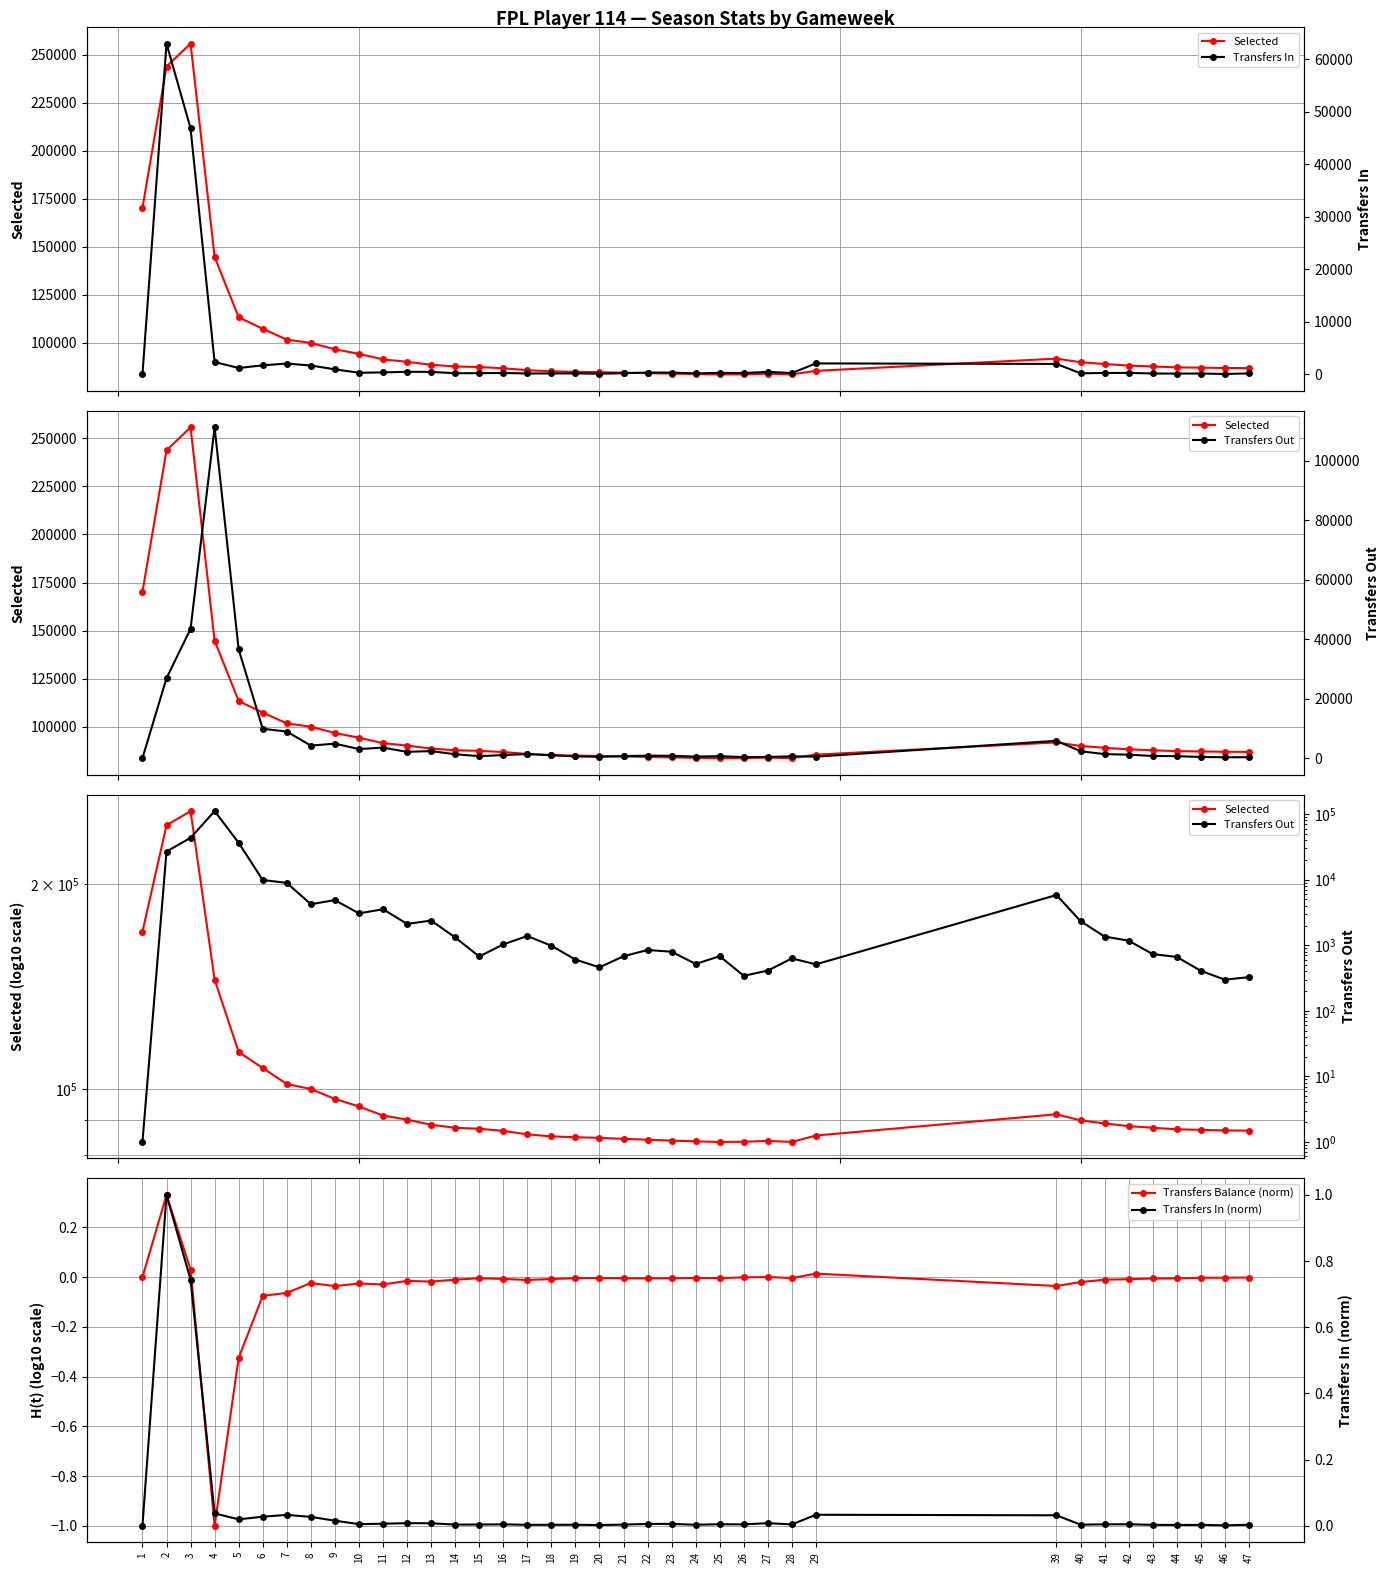

What is the value of the Selected point at the 35th from the left?

87318.0